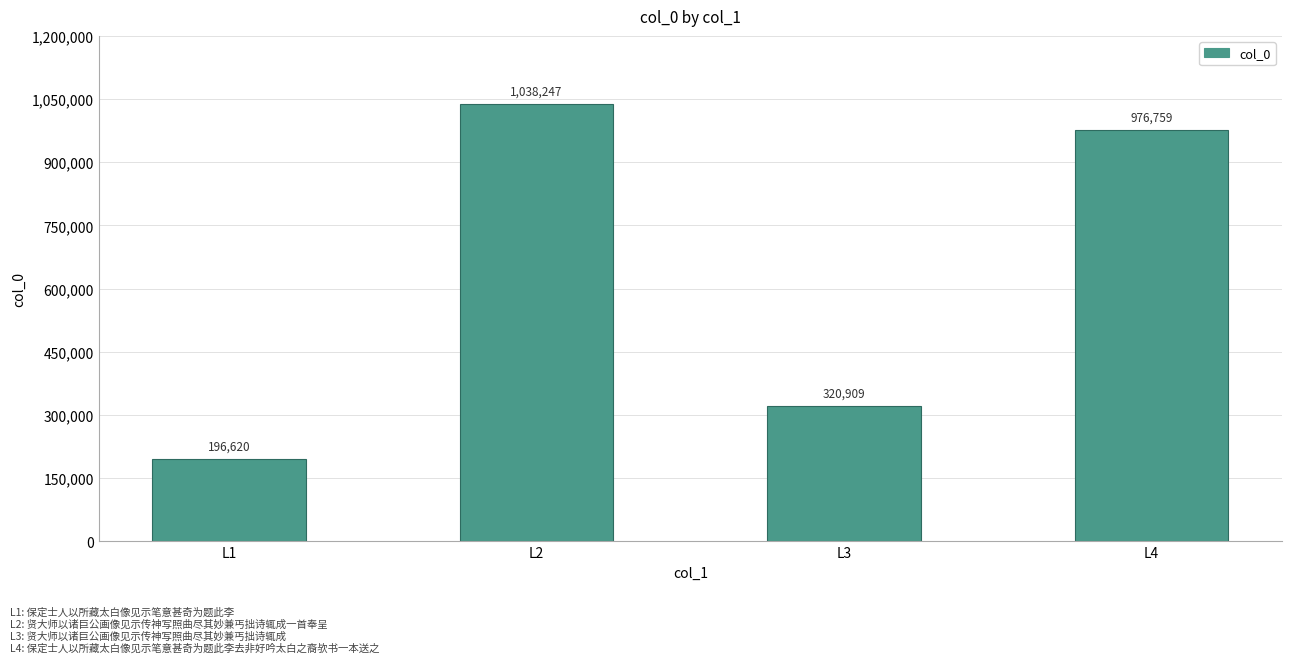

Where does the data first go above 976759?

L2